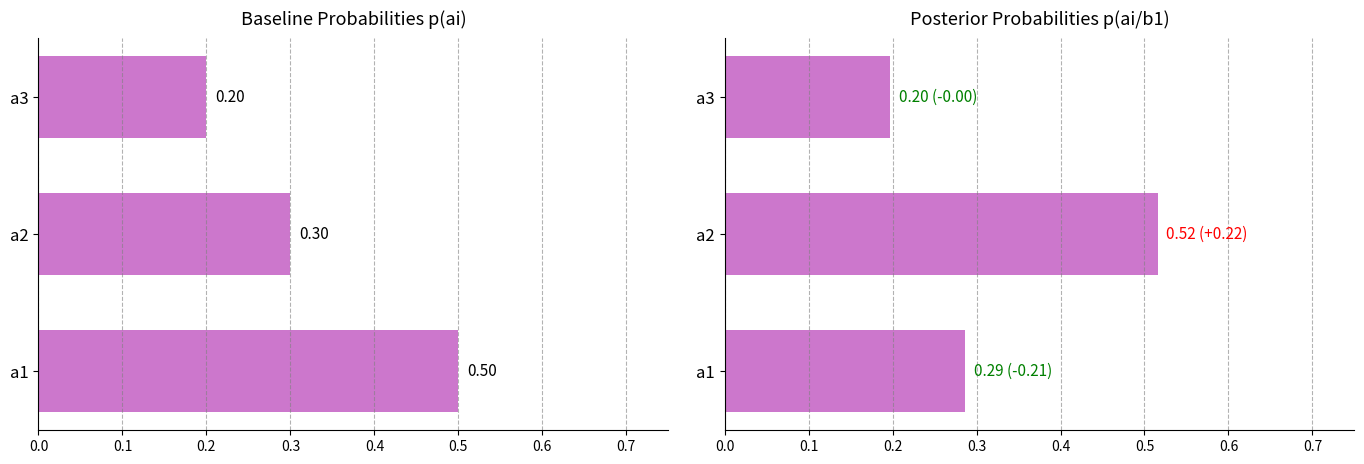

At how many categories does at least one series exceed 0?

3